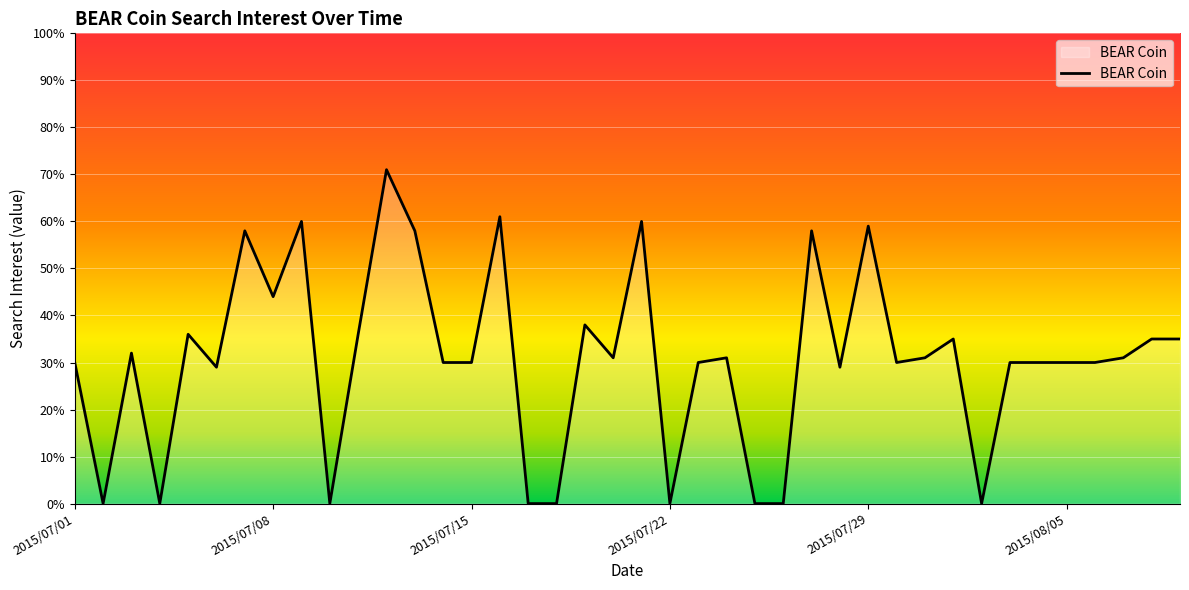

What is the greatest value displayed?

71